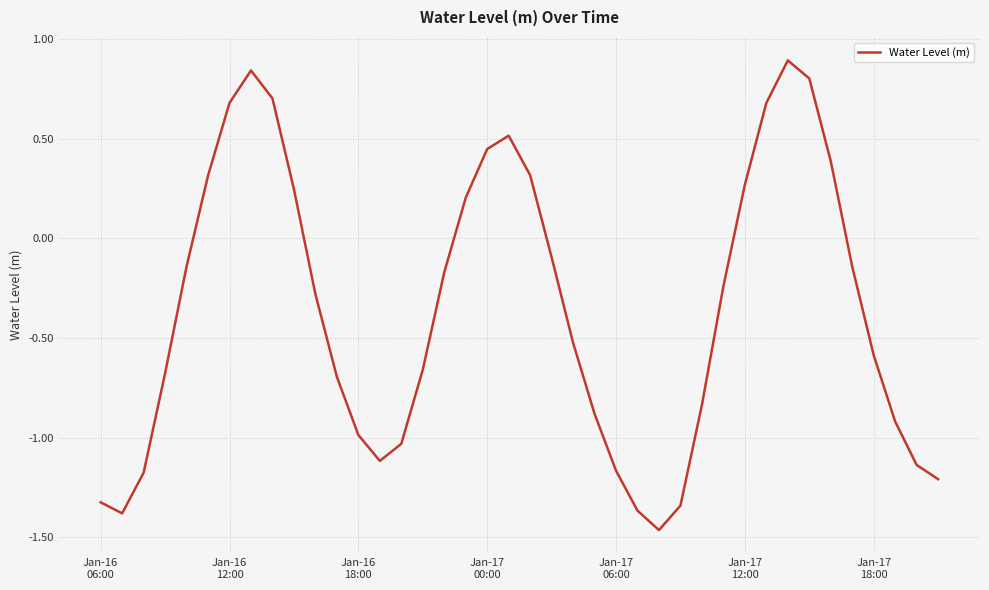

What is the maximum value shown in the chart?

0.9